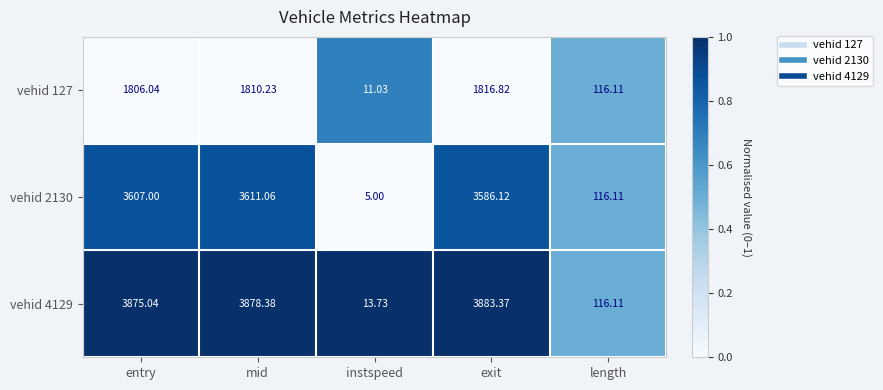

Where does the vehid 4129 series first go above 3875?

entry